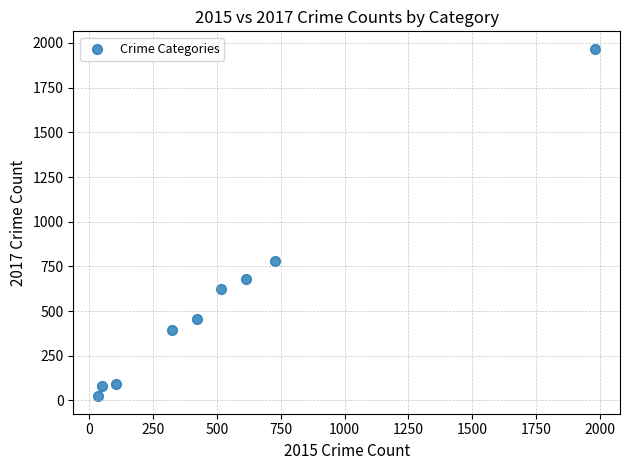

What is the range of Y values (max minus min)?

1945